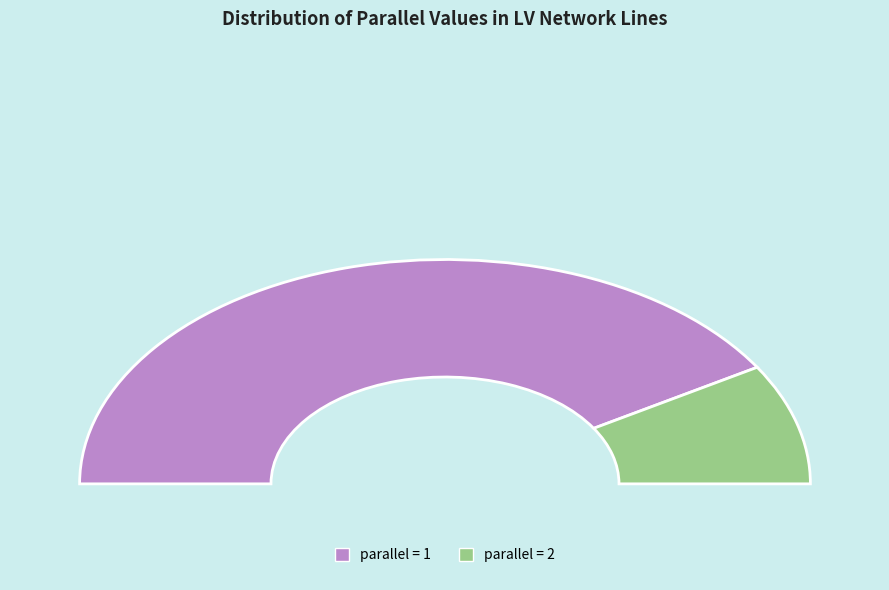

Is there any slice that represents more than half of the pie?

Yes